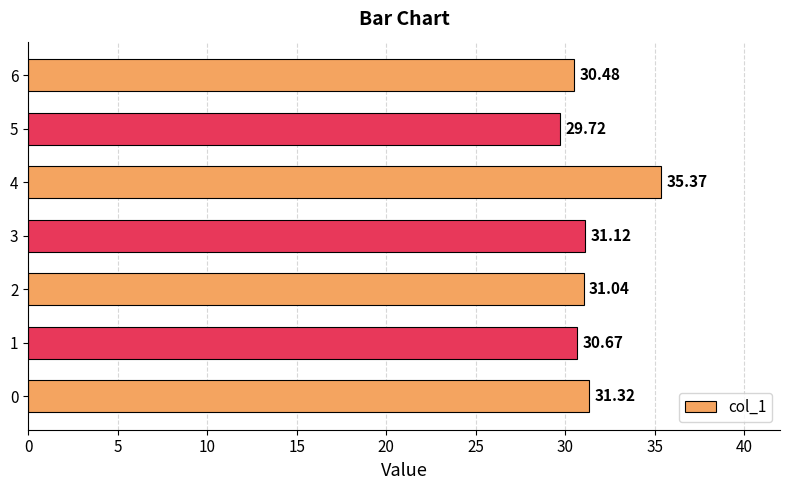

What is the change in value from 5 to 6?

+0.8